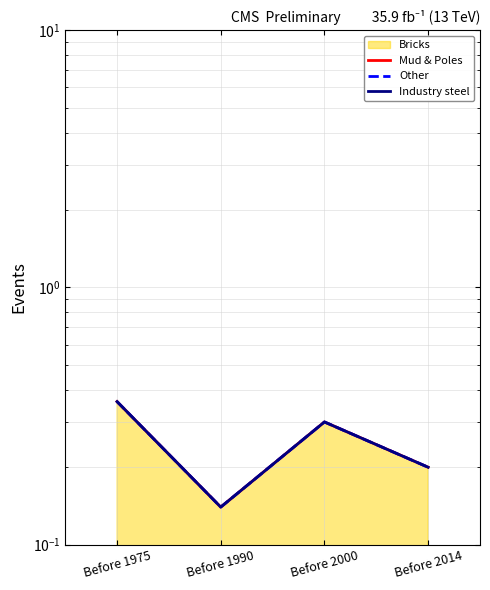

What is the value of the Mud & Poles point at the 1st from the left?

0.4